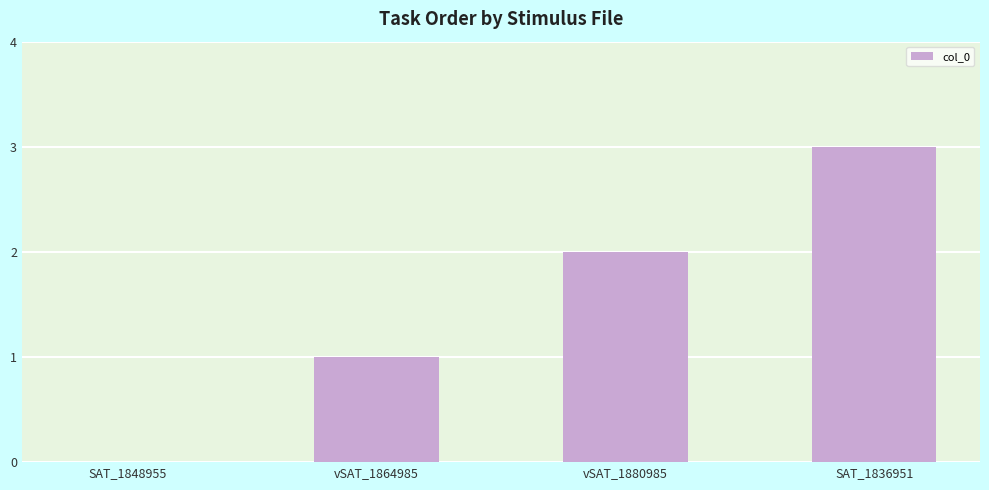

Count the values in the range 1 to 3.

3